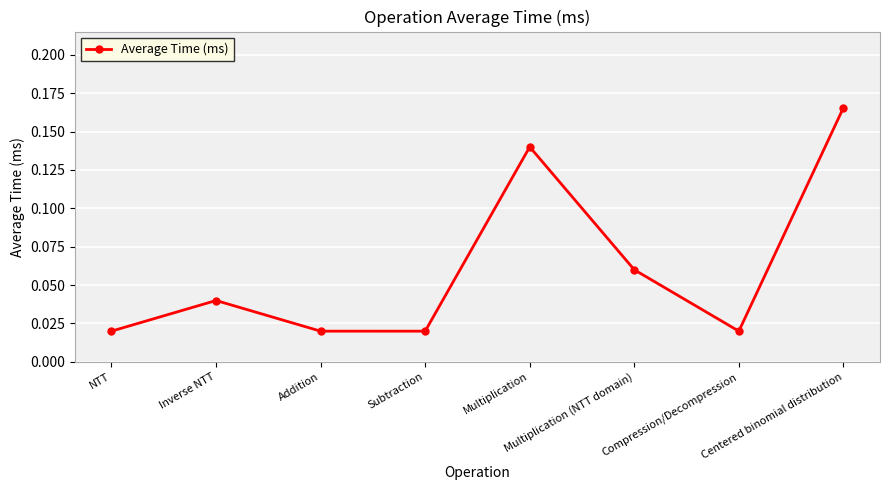

What is the sum of all values?

0.5